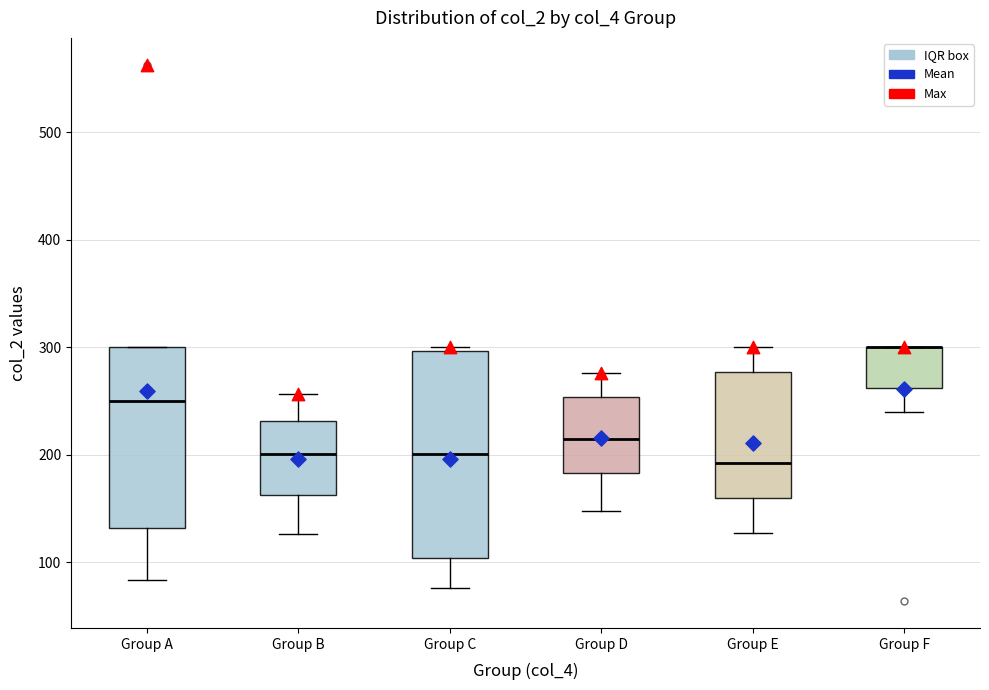

Where is the lower edge of the box for Group A on the y-axis? The values are not printed on the chart, so give them approximately, as read against the axis.

130